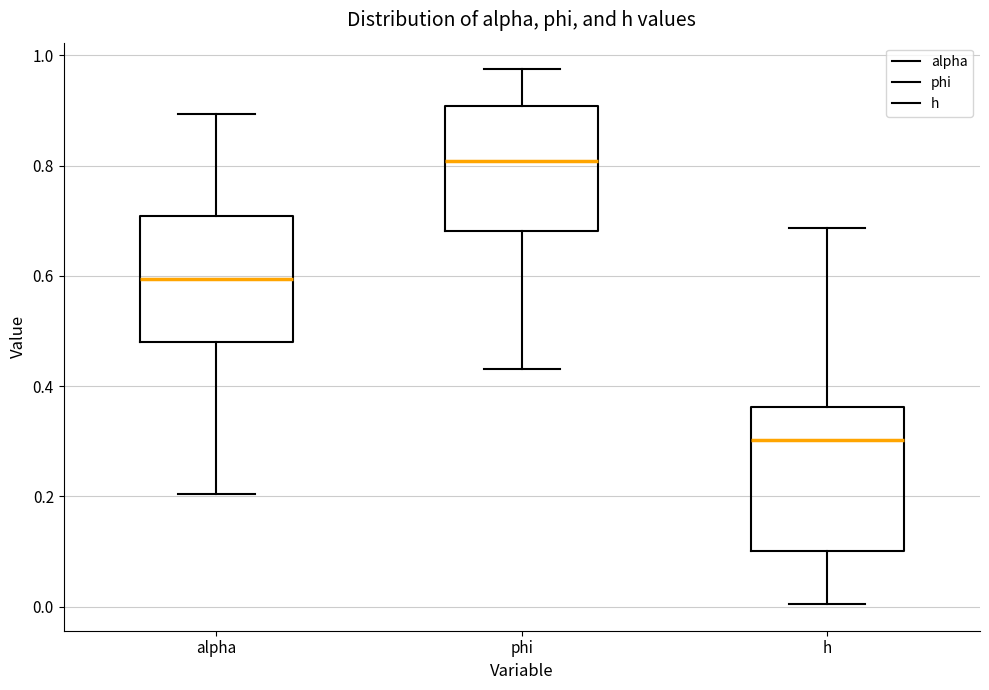

Reading left to right, transcribe this box plot: for each box, give where its median line is, the range the box spans, and where its two whiskers end, as read against the y-axis. The values are not printed on the chart, so give them approximately, as read against the axis.

alpha: median 0.60, box 0.48 to 0.70, whiskers 0.20 to 0.90
phi: median 0.80, box 0.68 to 0.90, whiskers 0.44 to 0.98
h: median 0.30, box 0.10 to 0.36, whiskers 0.00 to 0.68